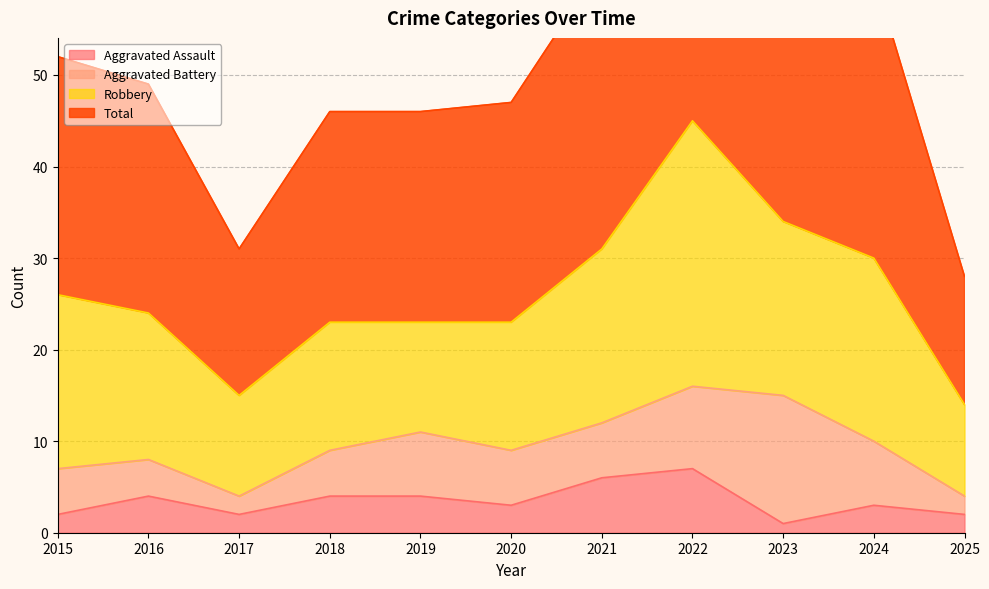

How many interior local valleys does the Aggravated Assault series have?

3